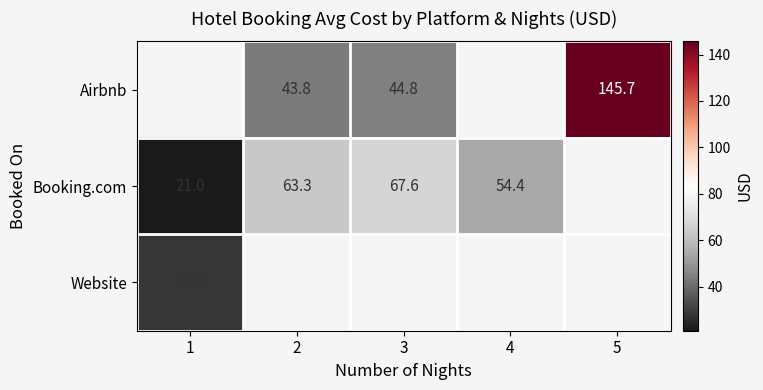

What is the sum of the Booking.com values at 4 and 1?

75.4